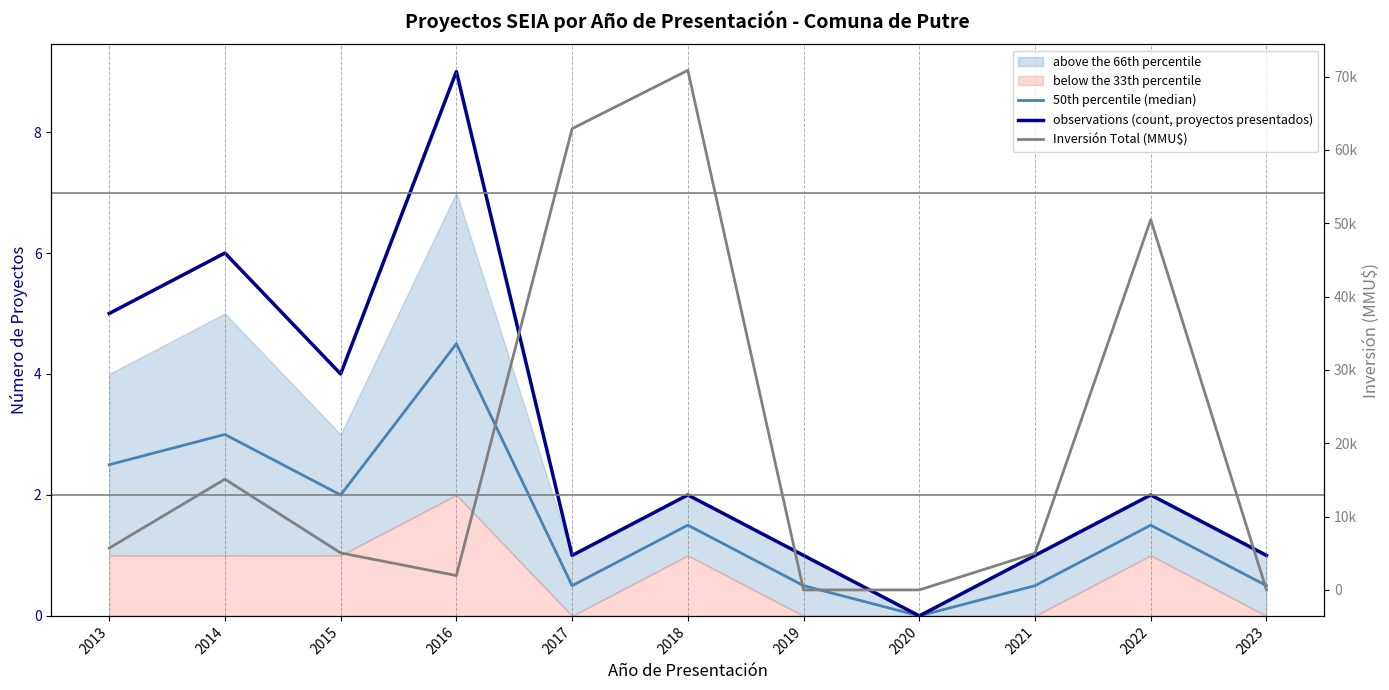

What is the maximum value shown in the chart?

70845.0